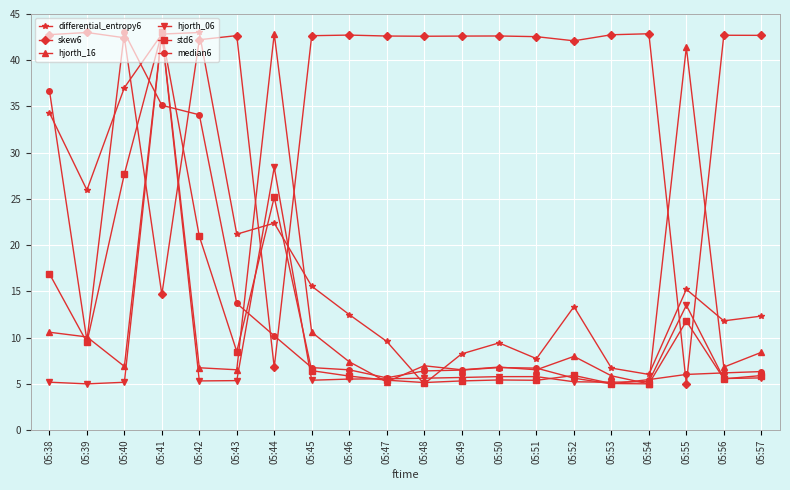

What is the value of the median6 point at the 6th from the left?

13.7